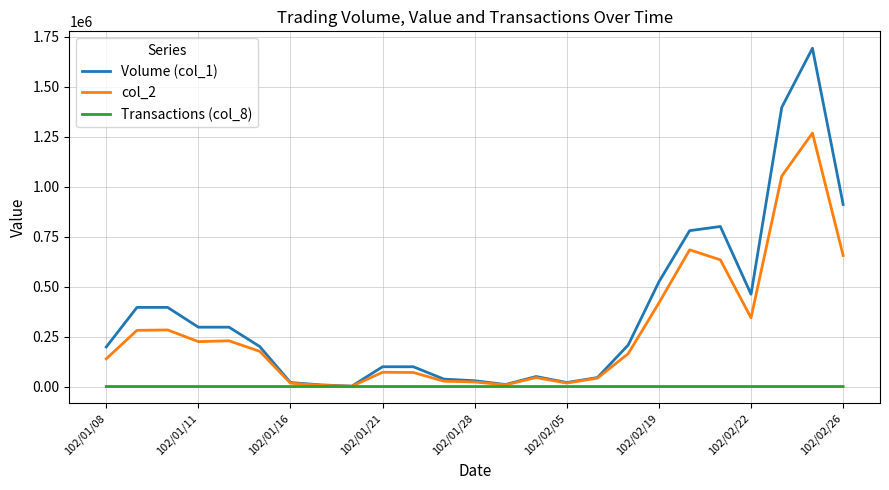

Which series has the largest range (max minus min)?

Volume (col_1)